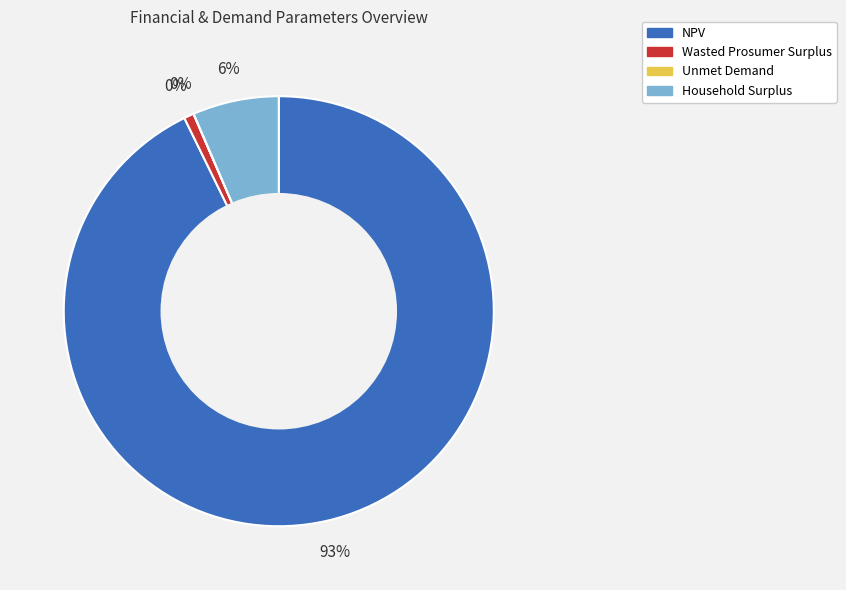

Count the number of slices in the pie.

4